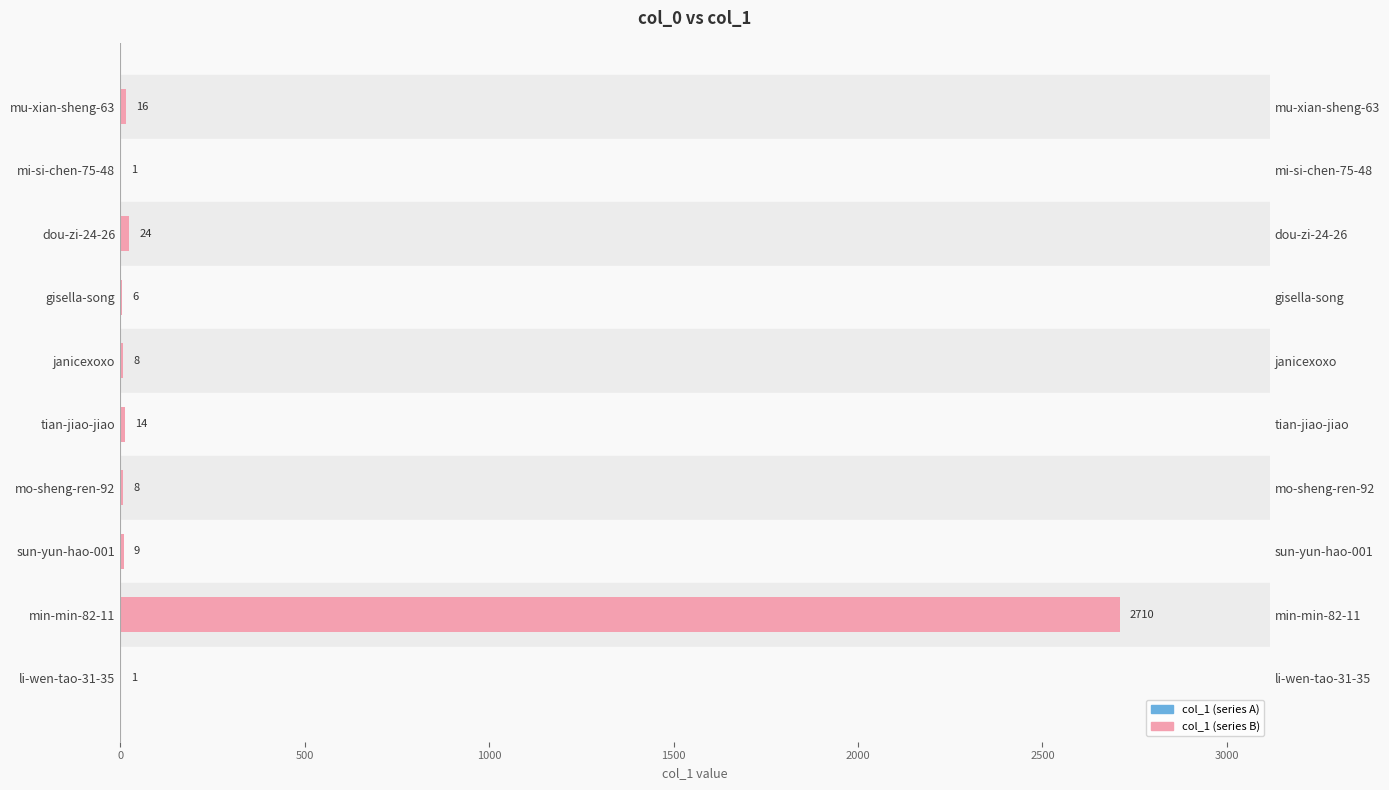

What is the difference between the maximum and minimum values in the col_1 (left) series?

2709